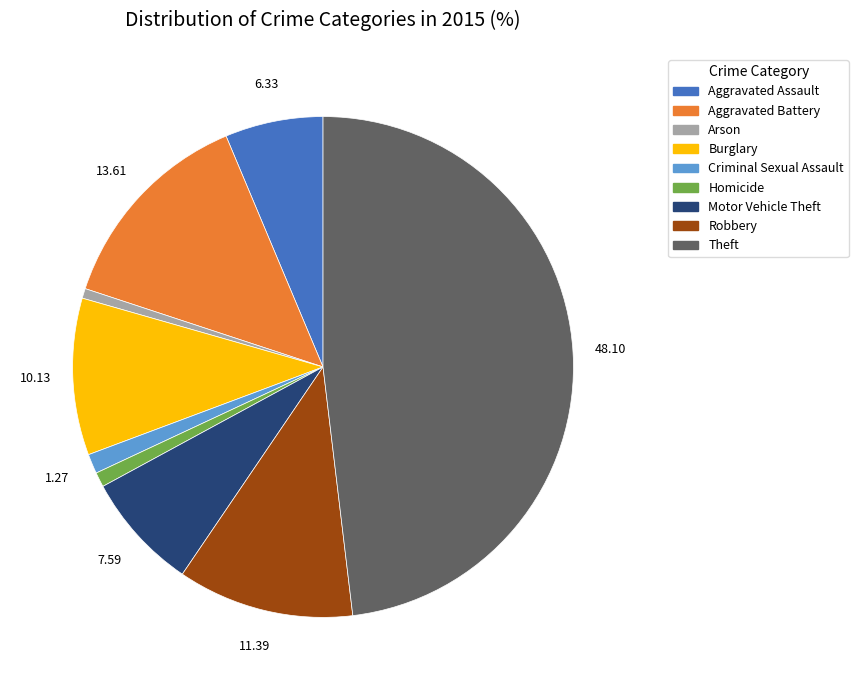

Is there any slice that represents more than half of the pie?

No